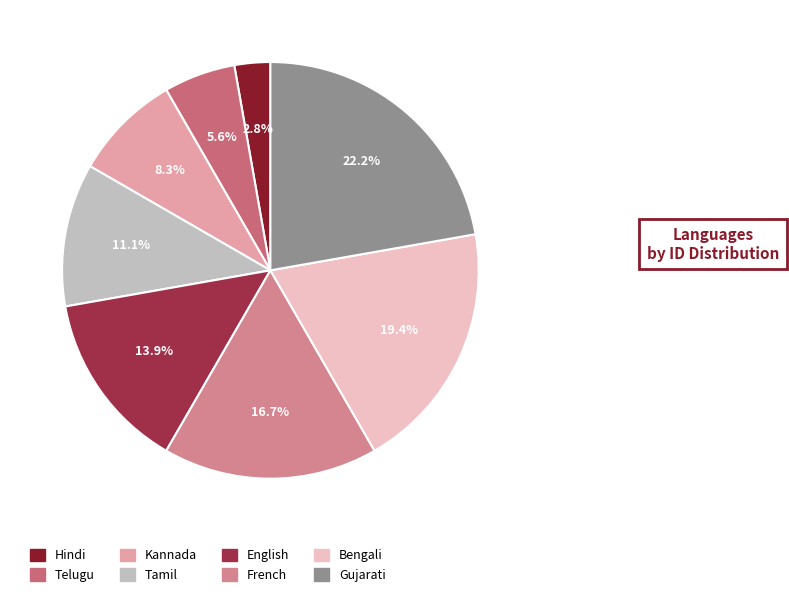

What percentage do English and Telugu together represent?

19.4%